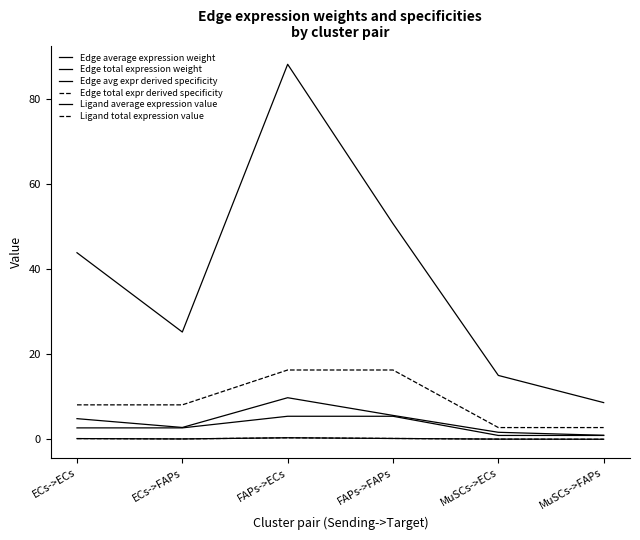

How many lines are shown in the chart?

6